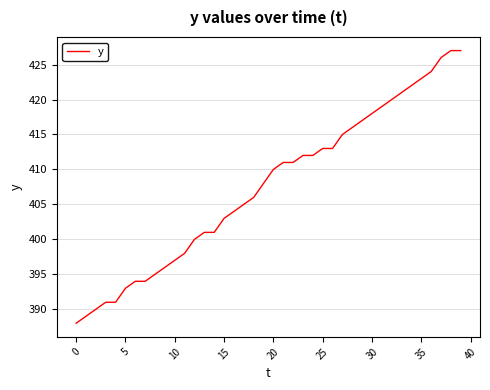

What is the greatest value displayed?

427